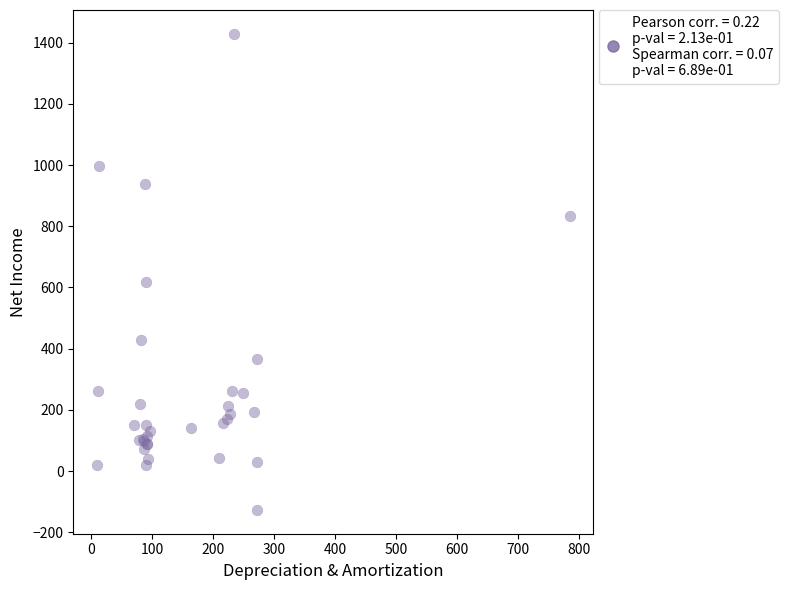

What Y value in the scatter plot is closest to 651?

619